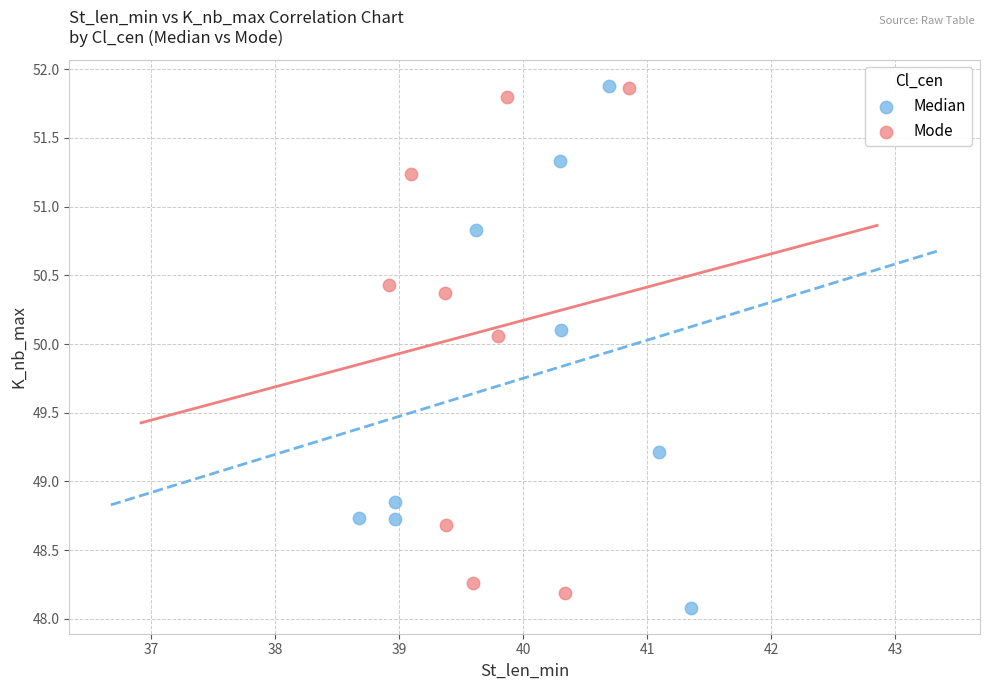

What are all the series names shown in the legend?

Median, Mode